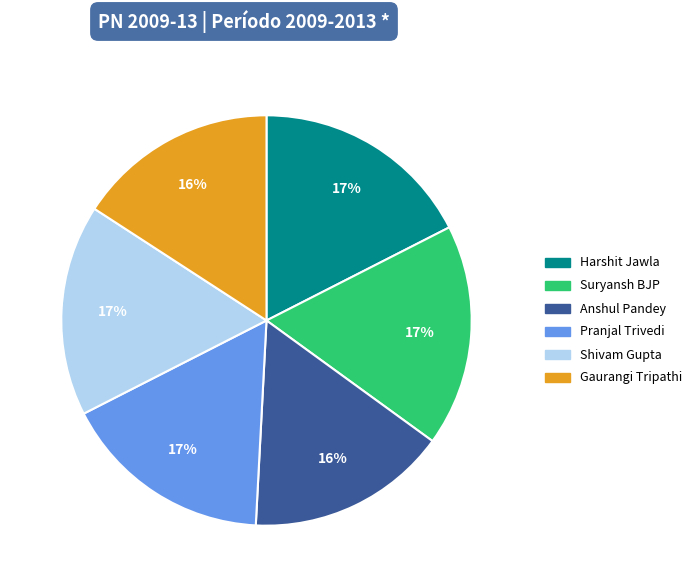

Do Pranjal Trivedi and Anshul Pandey together represent more than half of the pie?

No